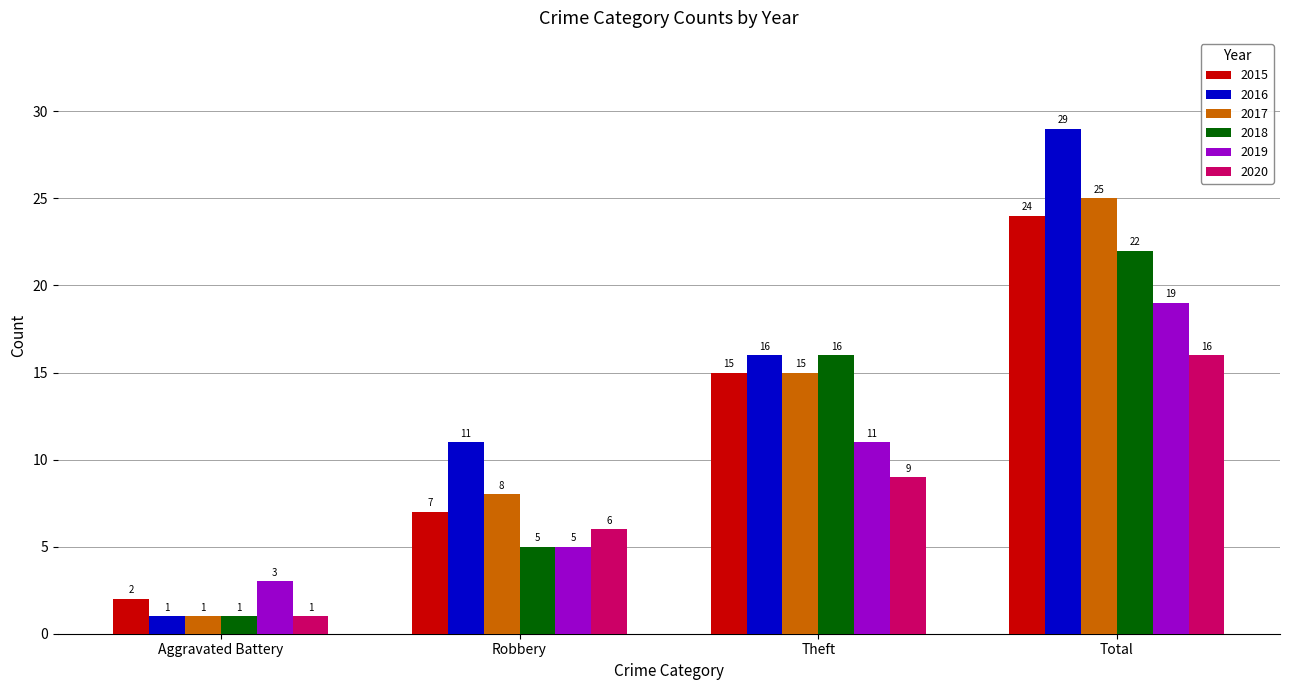

Rank the series by their maximum value, from lowest to highest.

2020, 2019, 2018, 2015, 2017, 2016